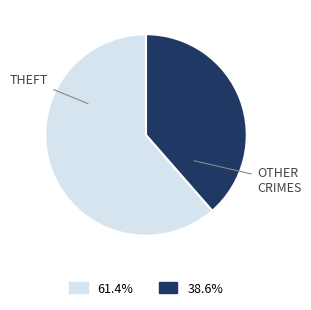

Is there any slice that represents more than half of the pie?

Yes